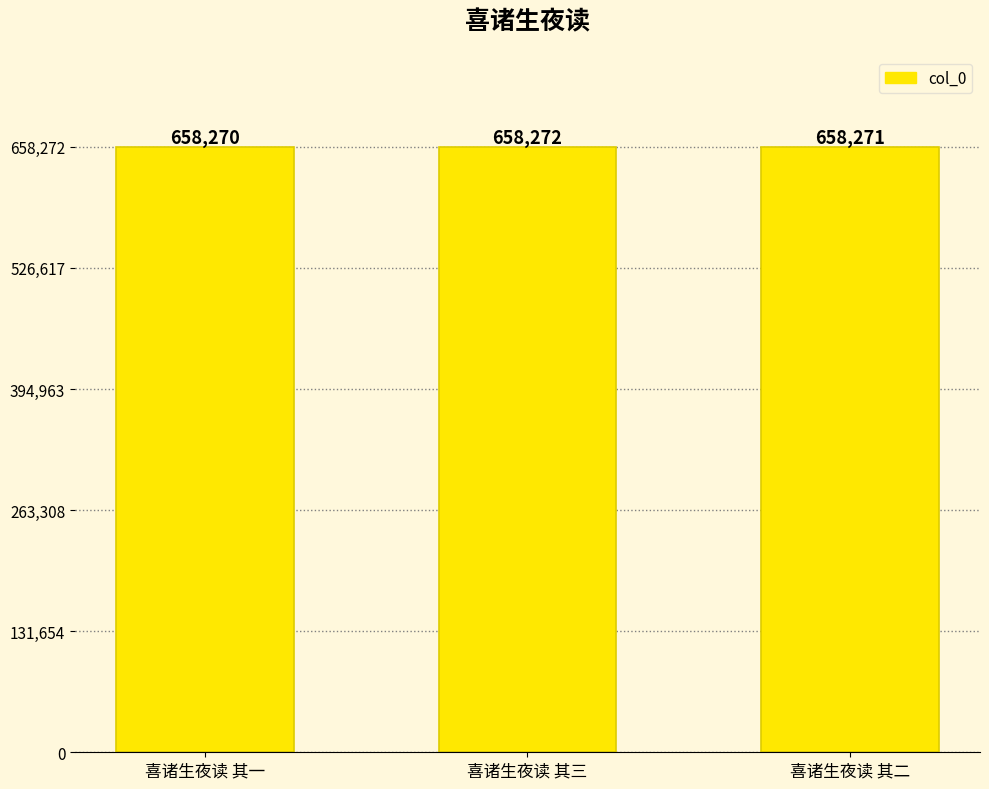

Does the chart contain stacked bars?

No